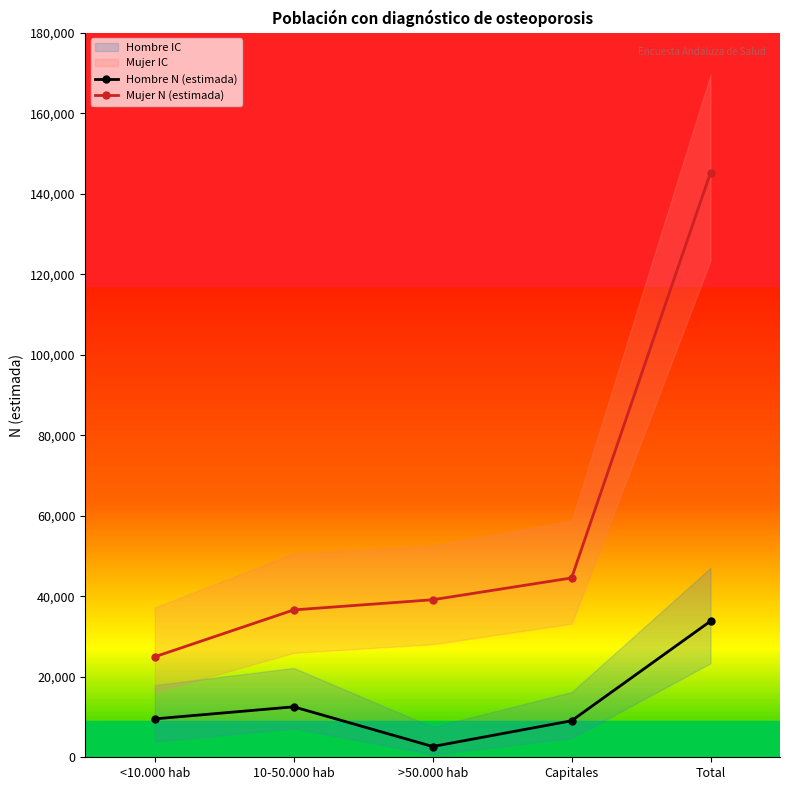

What is the difference between the highest and lowest values at >50.000 hab?

36467